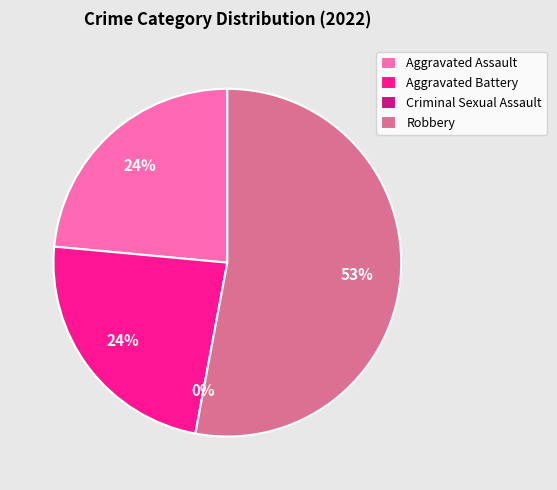

Between Aggravated Assault and Robbery, which is larger?

Robbery